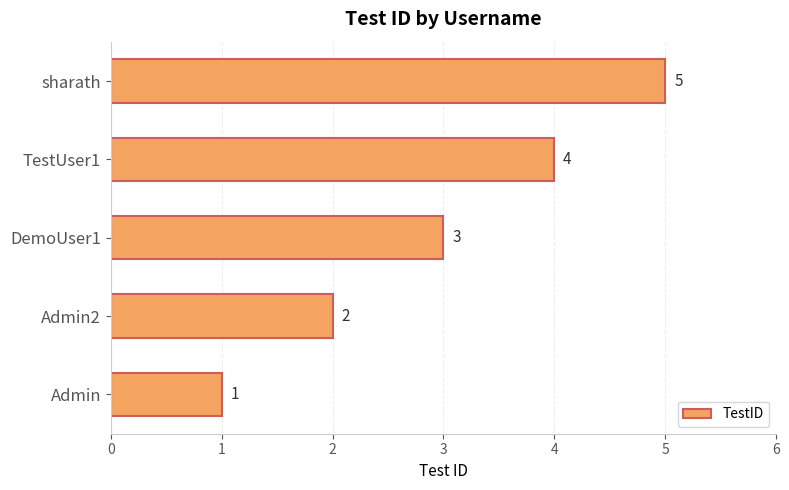

Are the bars grouped side by side (vs. stacked)?

No